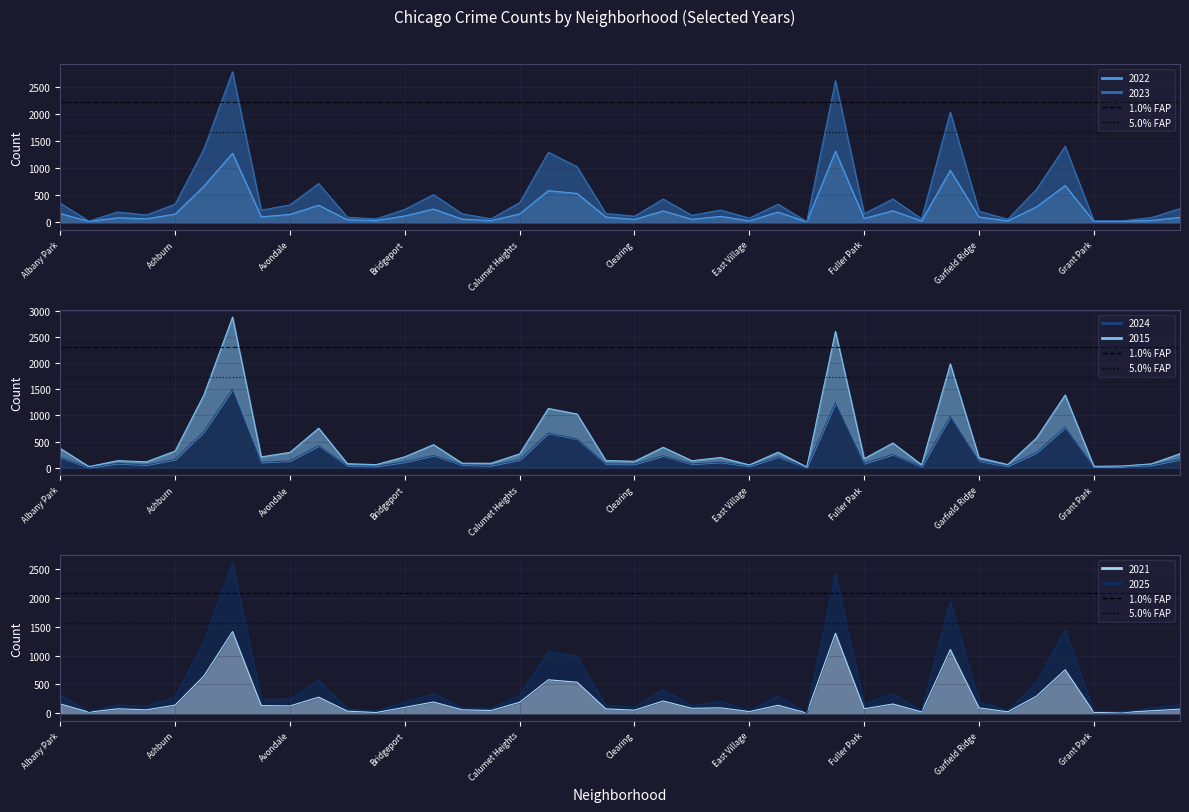

Where do 2025 and 2023 first cross each other?

Albany Park and Andersonville